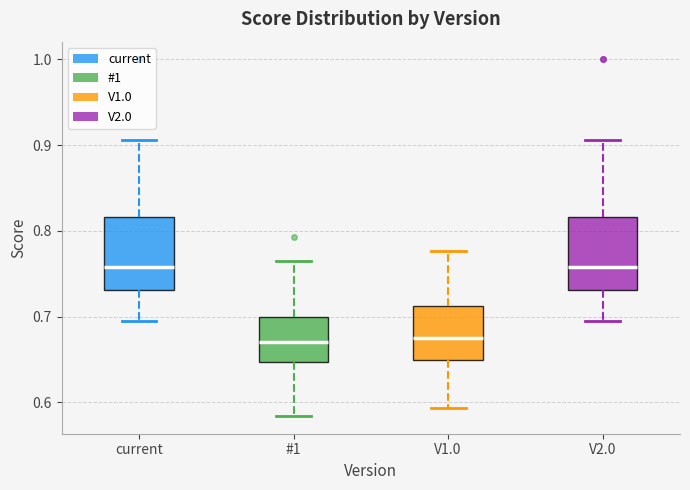

Where does the median line of the box for #1 sit on the y-axis? The values are not printed on the chart, so give them approximately, as read against the axis.

0.67